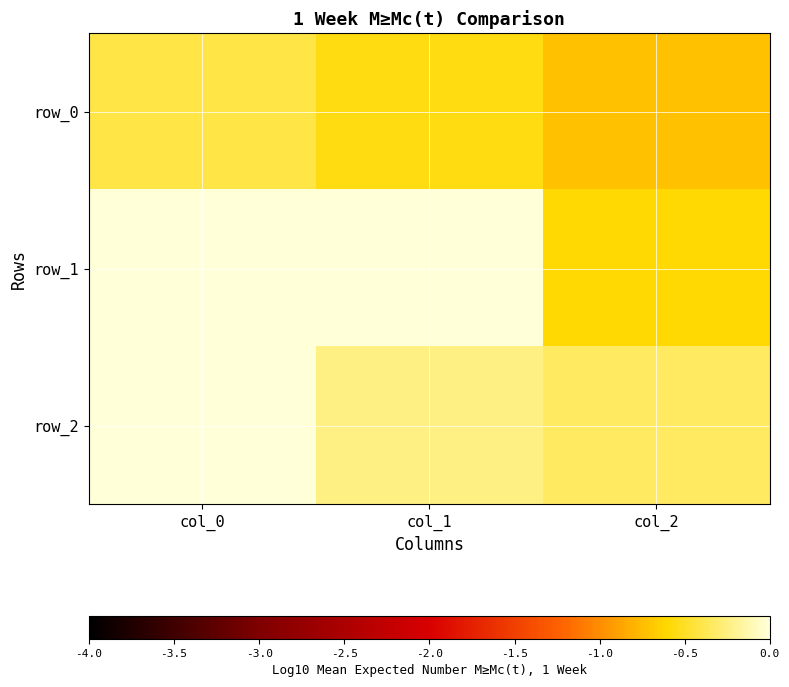

At which label does row_1 reach its peak?

col_1